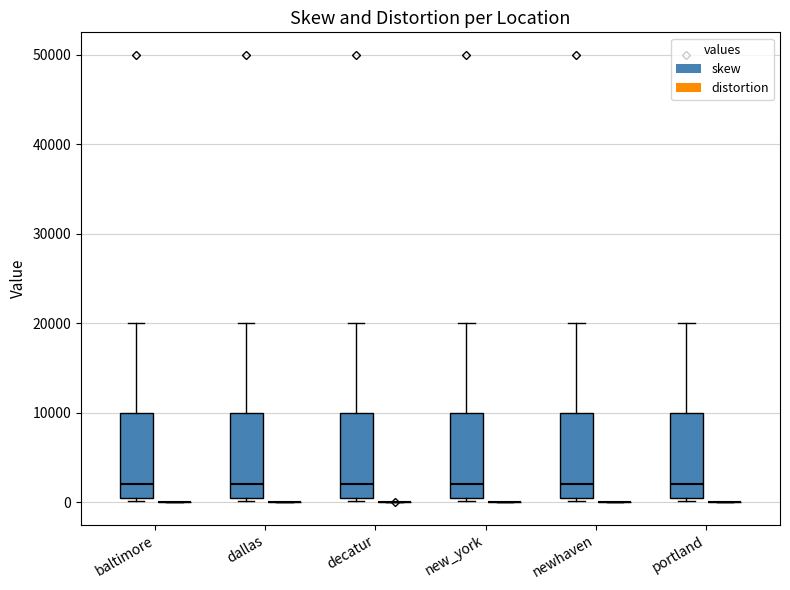

Reading left to right, transcribe this box plot: for each box, give where its median line is, the range the box spans, and where its two whiskers end, as read against the y-axis. The values are not printed on the chart, so give them approximately, as read against the axis.

baltimore (skew): median 2000, box 1000 to 10000, whiskers 0 to 20000
baltimore (distortion): box collapsed to a line at 0, whiskers 0 to 0
dallas (skew): median 2000, box 1000 to 10000, whiskers 0 to 20000
dallas (distortion): box collapsed to a line at 0, whiskers 0 to 0
decatur (skew): median 2000, box 1000 to 10000, whiskers 0 to 20000
decatur (distortion): box collapsed to a line at 0, whiskers 0 to 0
new_york (skew): median 2000, box 1000 to 10000, whiskers 0 to 20000
new_york (distortion): box collapsed to a line at 0, whiskers 0 to 0
newhaven (skew): median 2000, box 1000 to 10000, whiskers 0 to 20000
newhaven (distortion): box collapsed to a line at 0, whiskers 0 to 0
portland (skew): median 2000, box 1000 to 10000, whiskers 0 to 20000
portland (distortion): box collapsed to a line at 0, whiskers 0 to 0